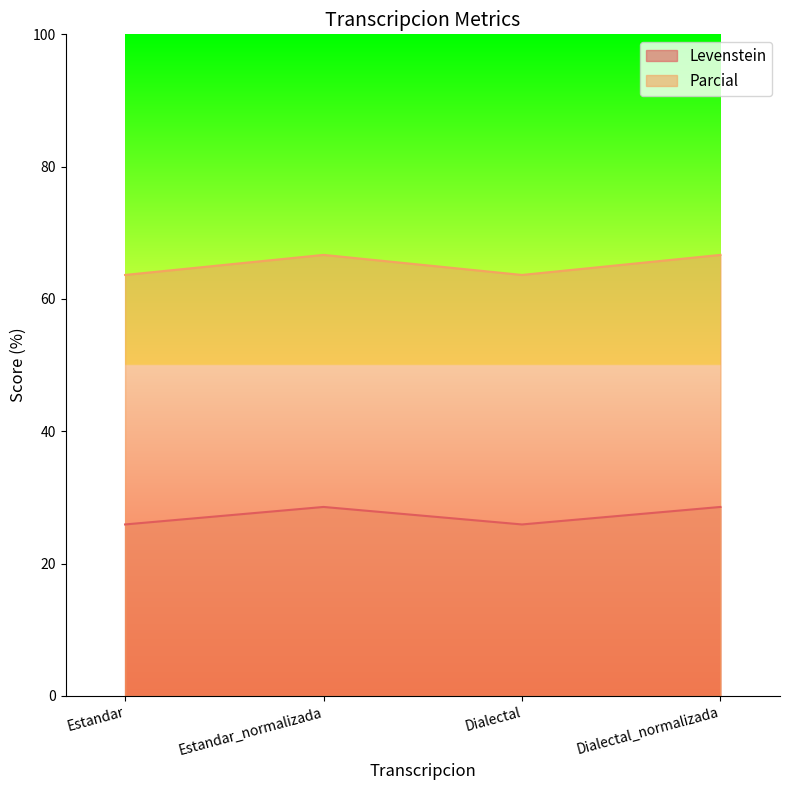

Where is the first local minimum for Levenstein?

Dialectal